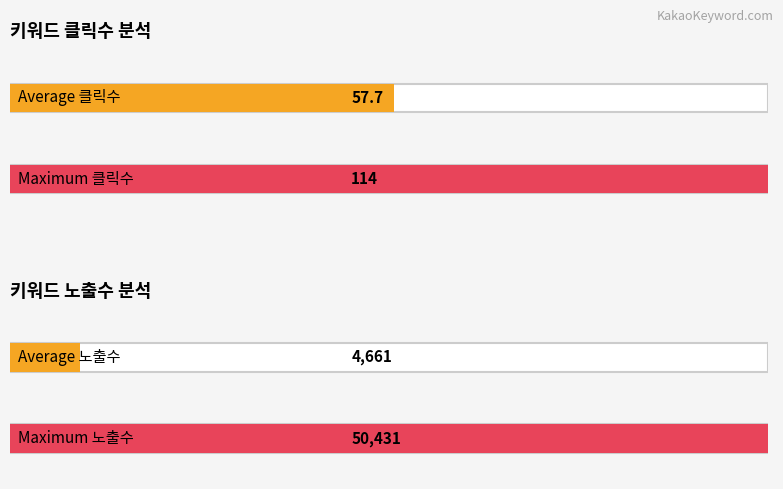

What is the greatest value displayed?

50431